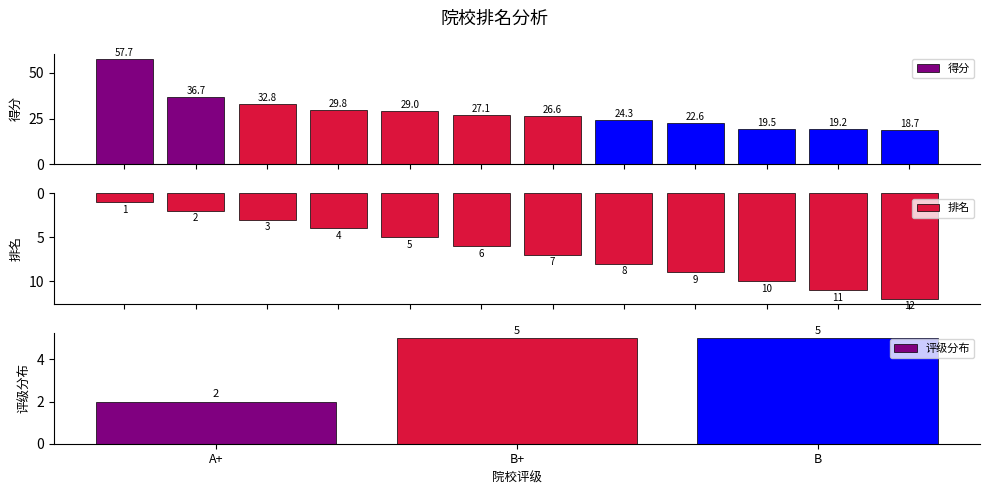

What is the greatest value displayed?

57.7